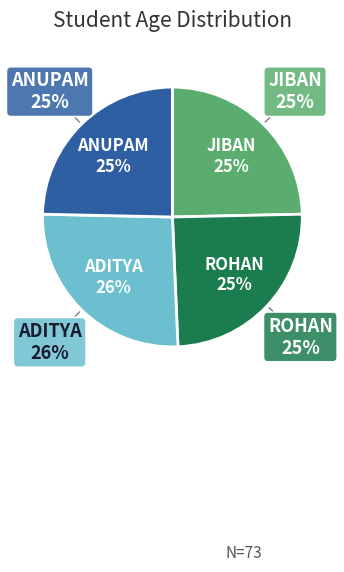

Which slice is the smallest?

JIBAN